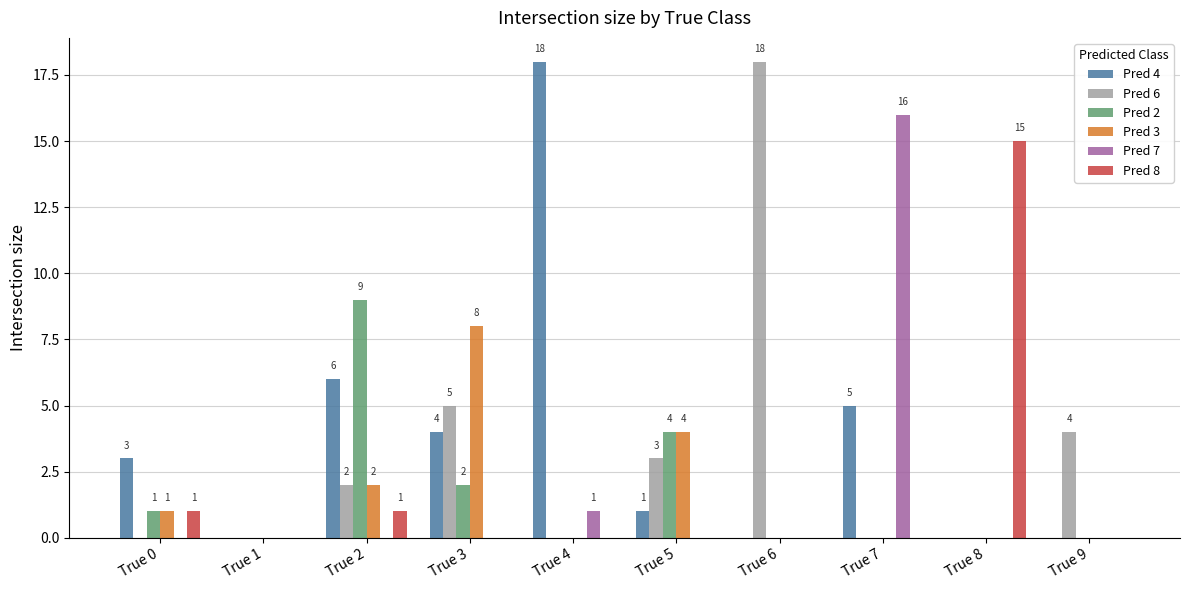

The value of Pred 6 at True 4 is 0. True or false?

True